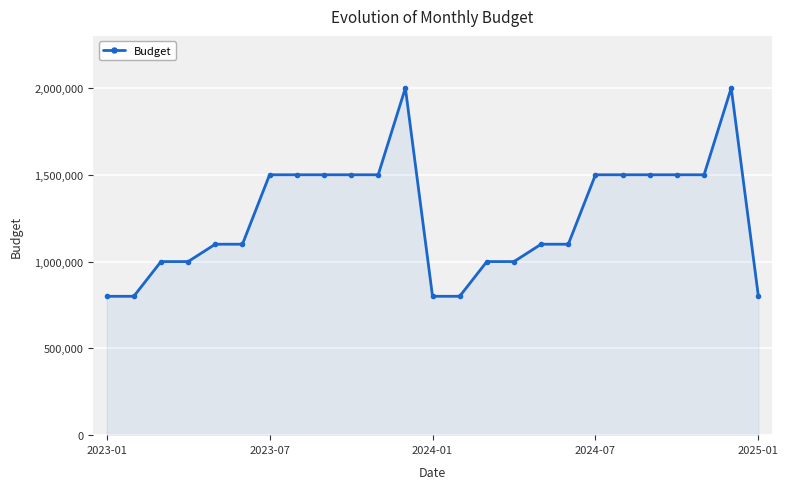

What is the minimum value shown in the chart?

800000